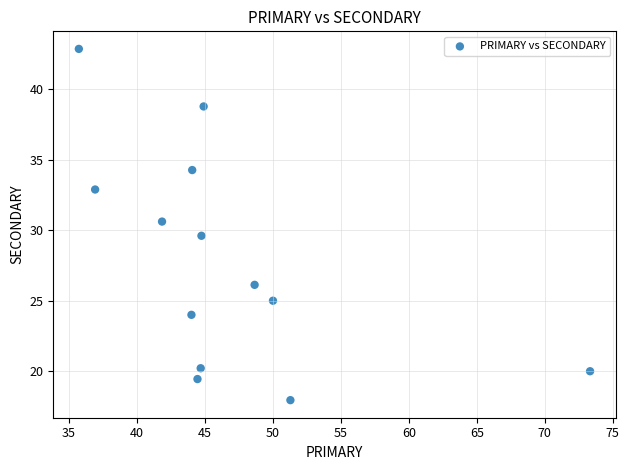

What is the range of Y values (max minus min)?

24.9